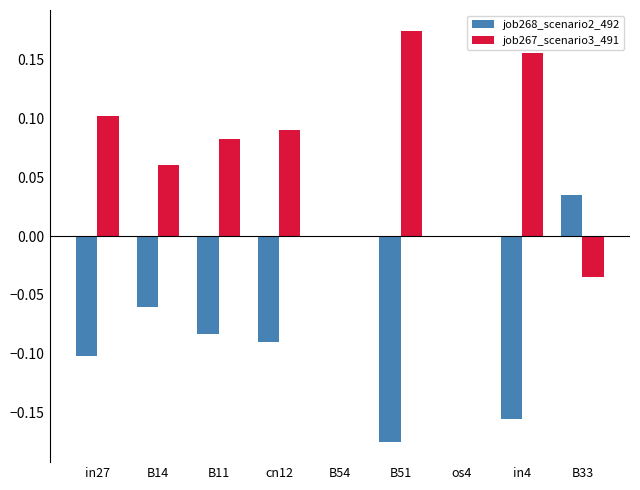

Which label corresponds to the largest value in the chart?

B51